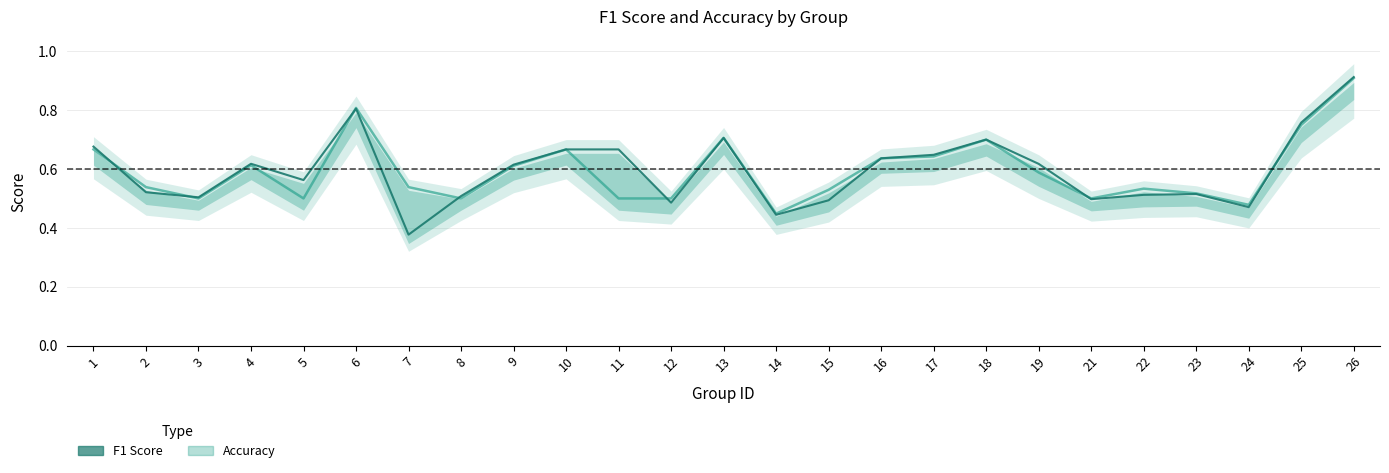

Is it true that accuracy equals 0.9 at 10?

False